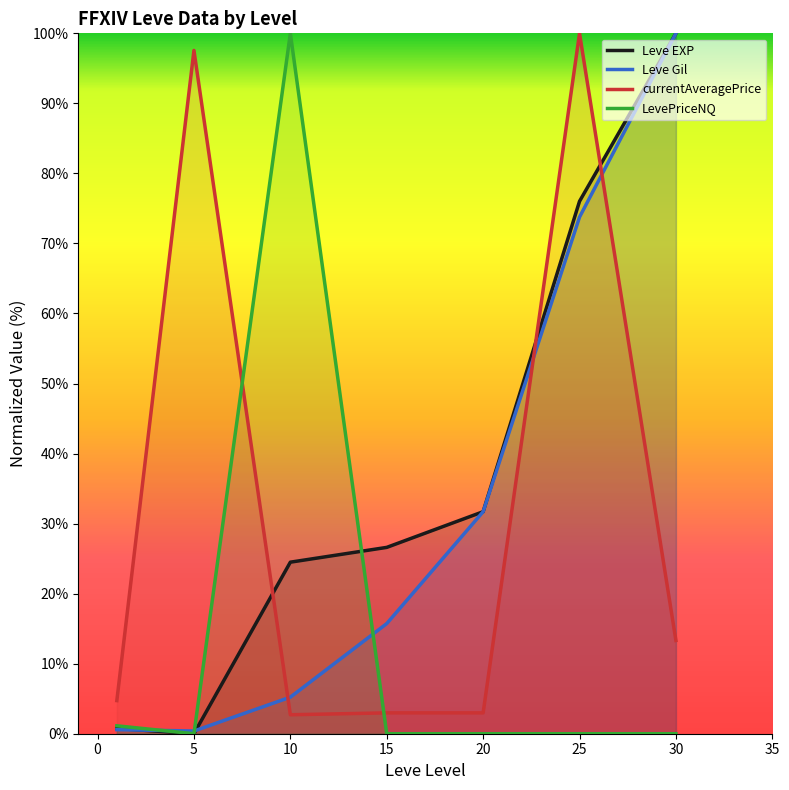

Read the Leve Gil value at 10.

5.2